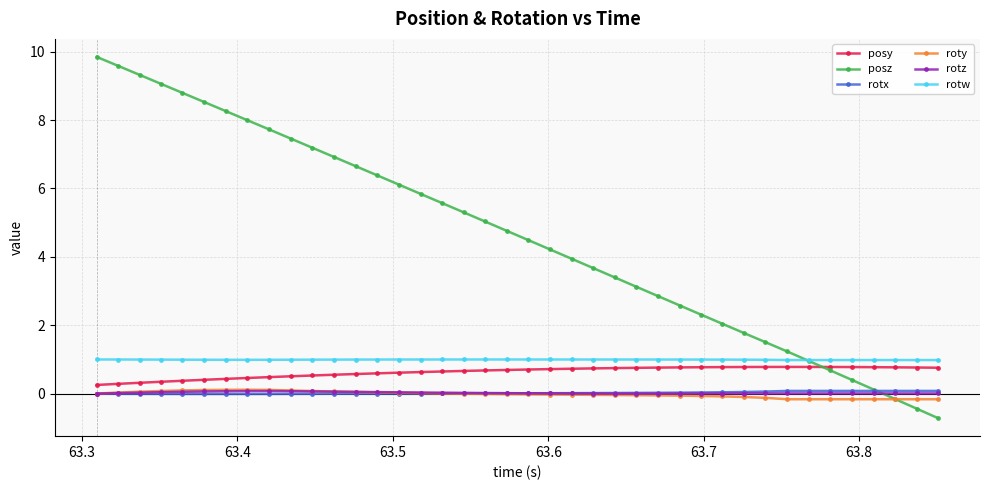

What is the difference between the second highest and minimum values in the posy series?

0.5